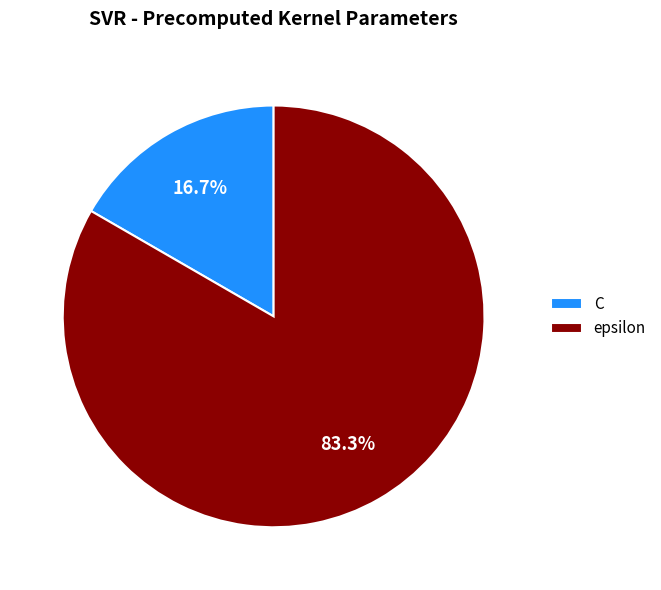

Count the number of slices in the pie.

2